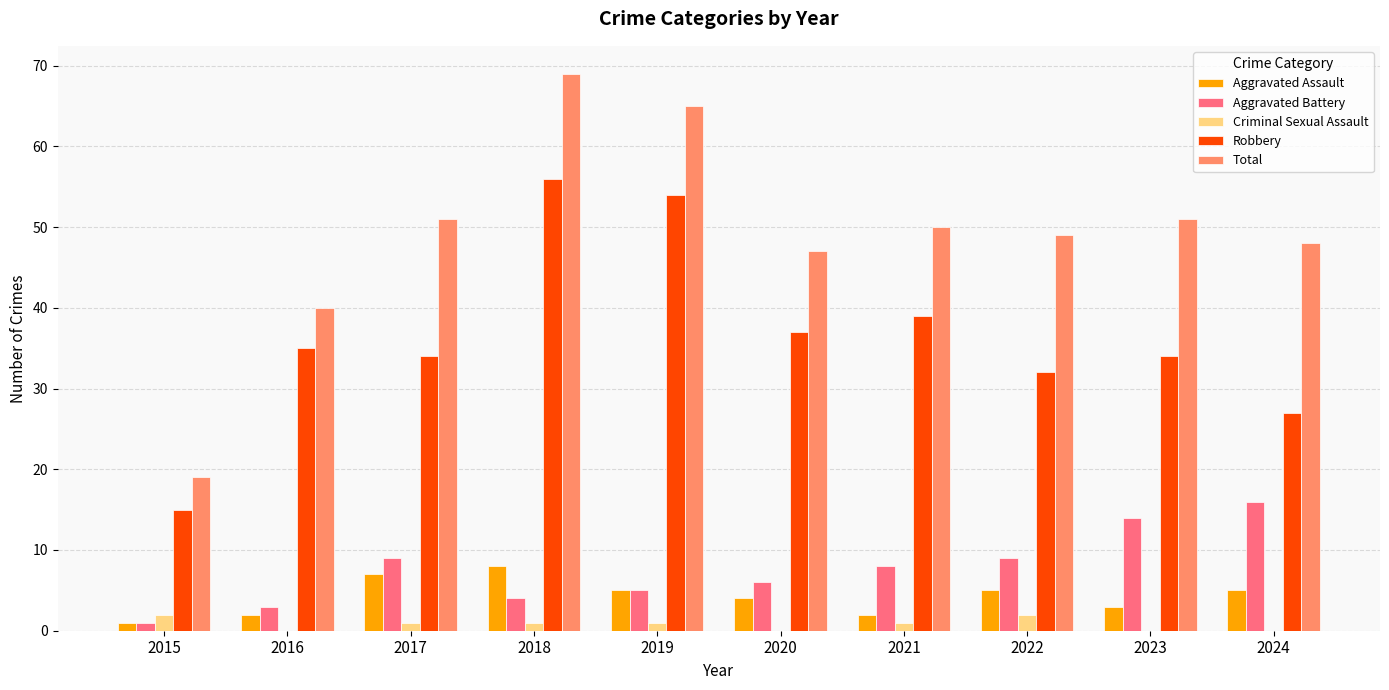

What value does the Aggravated Assault series have at 2023?

3